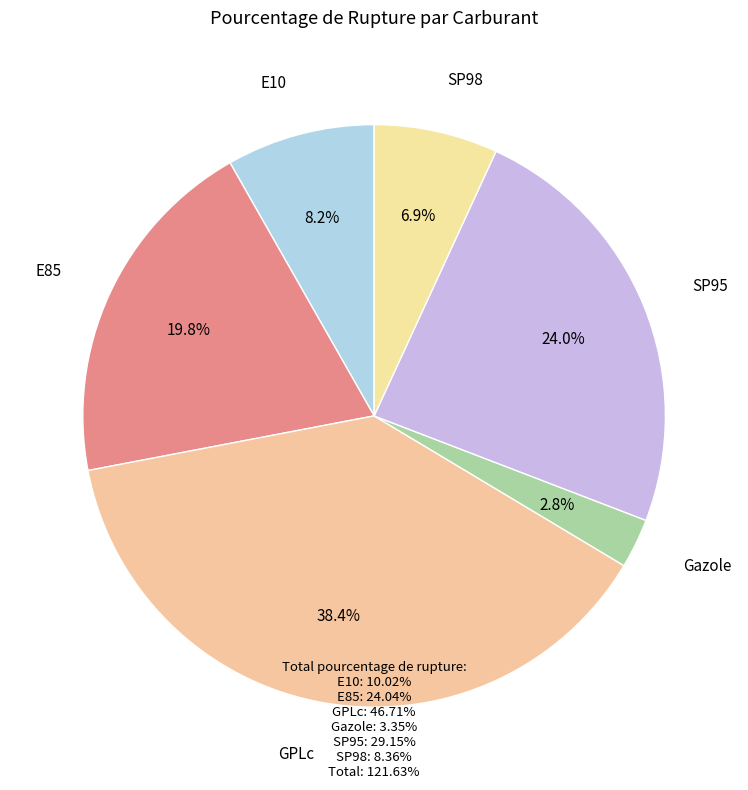

Which slice is the largest?

GPLc